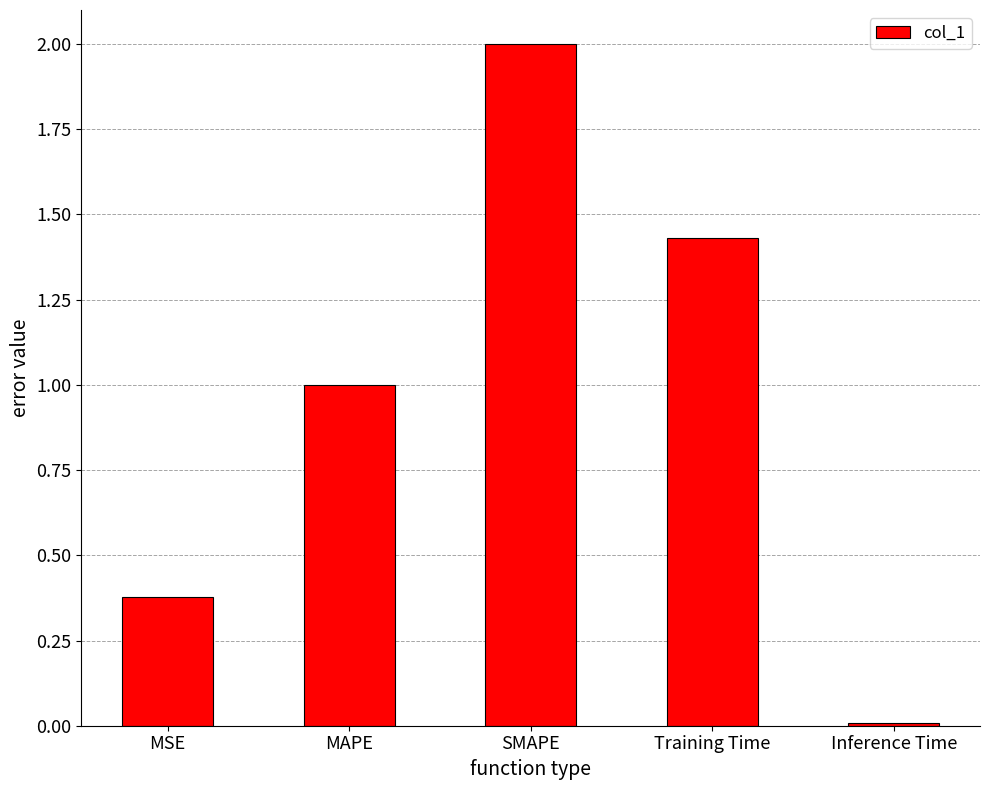

Which has a higher value, MAPE or SMAPE?

SMAPE